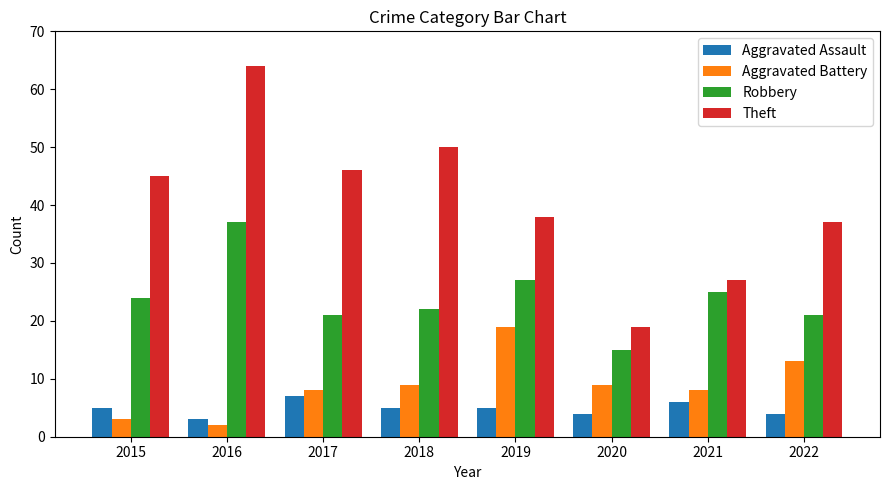

Is the value of Aggravated Battery at 2022 greater than the value of Theft at 2020?

No